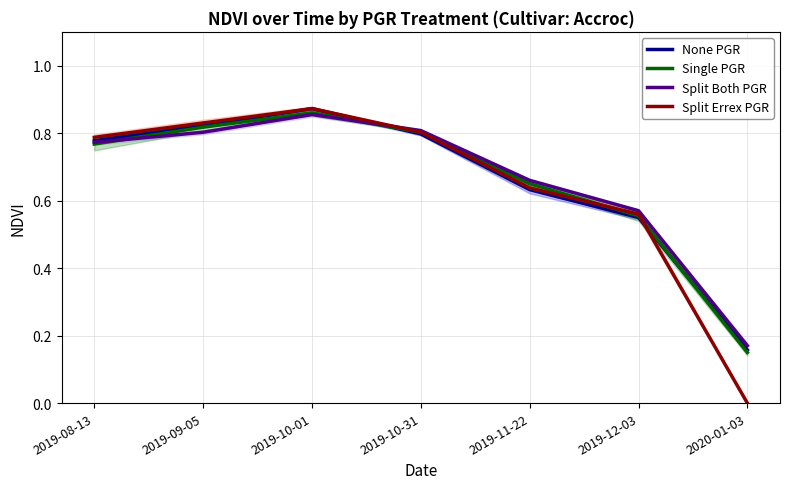

Is it true that Split Errex PGR equals 0.1 at 2019-12-03?

False